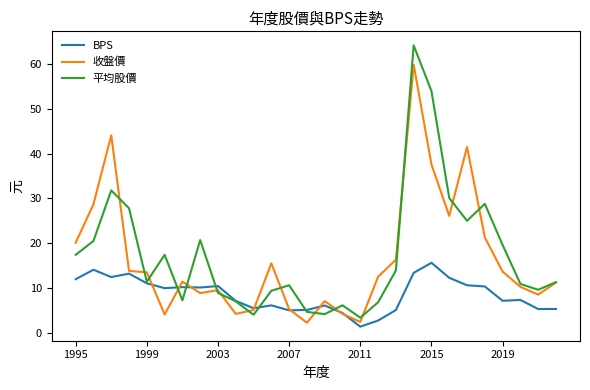

Which series has the largest range (max minus min)?

平均股價